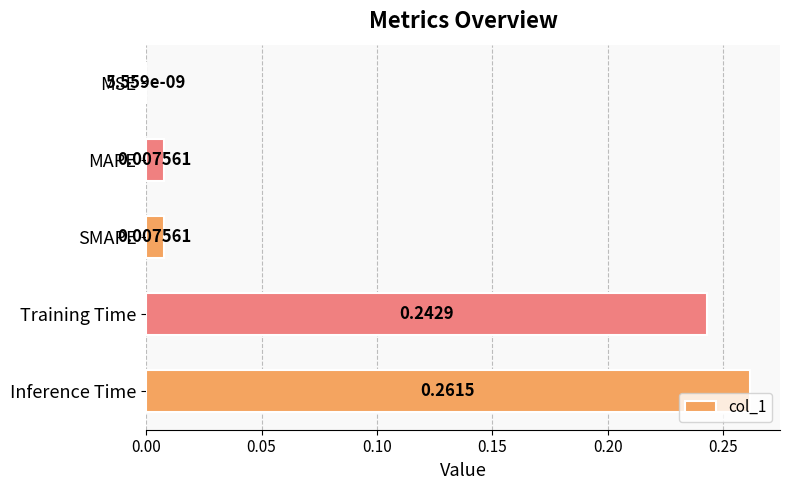

What is the change in value from MSE to Inference Time?

+0.3